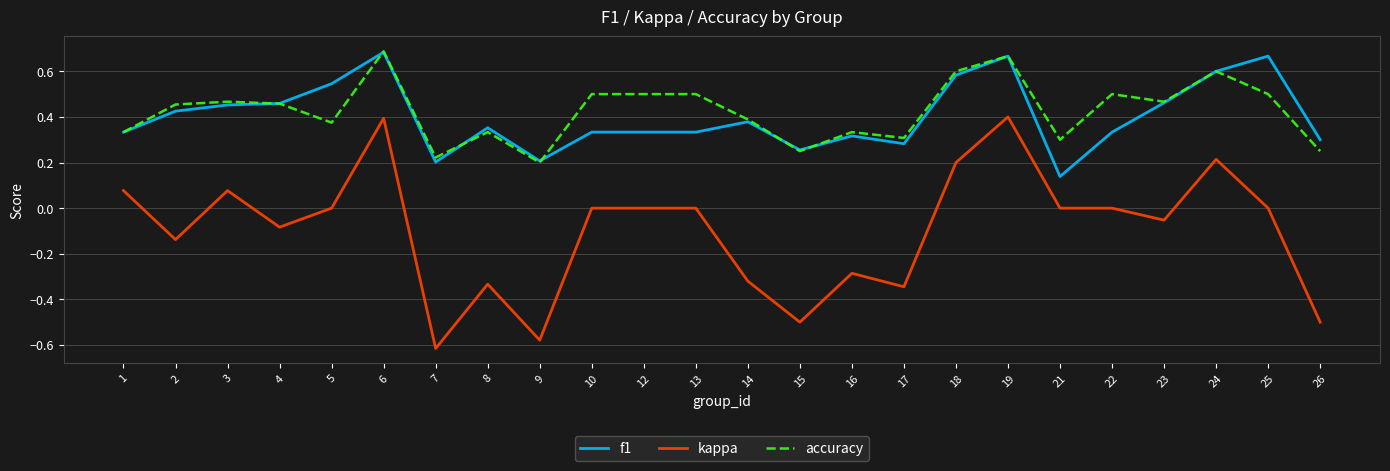

The value of accuracy at 16 is 0.3. True or false?

True